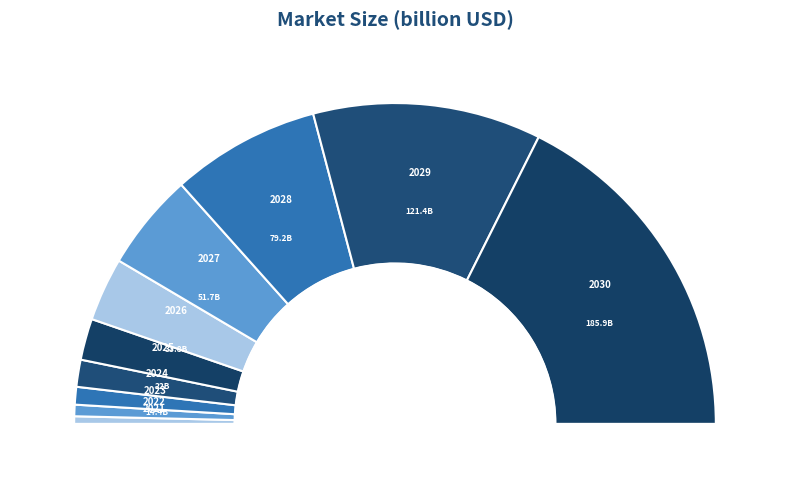

Approximately how many times larger is the value at 2022 compared to 2028?

0.1